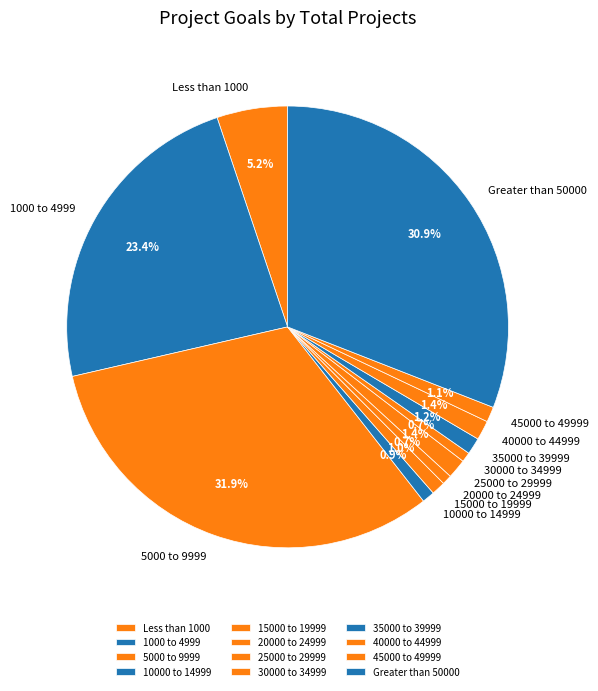

The 20000 to 24999 slice represents 11% of the pie. True or false?

False